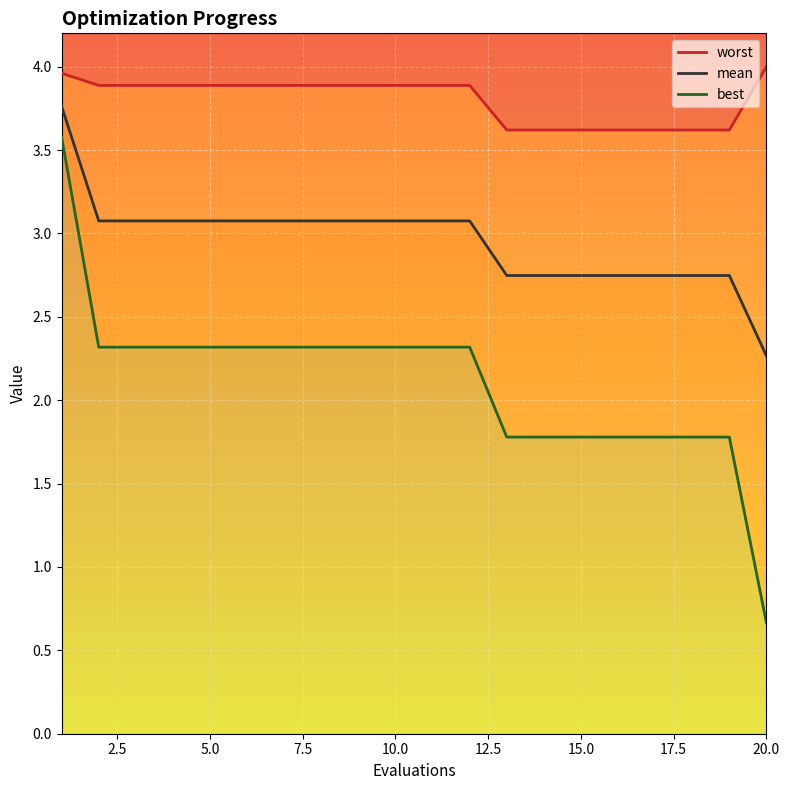

Which series has the largest range (max minus min)?

best